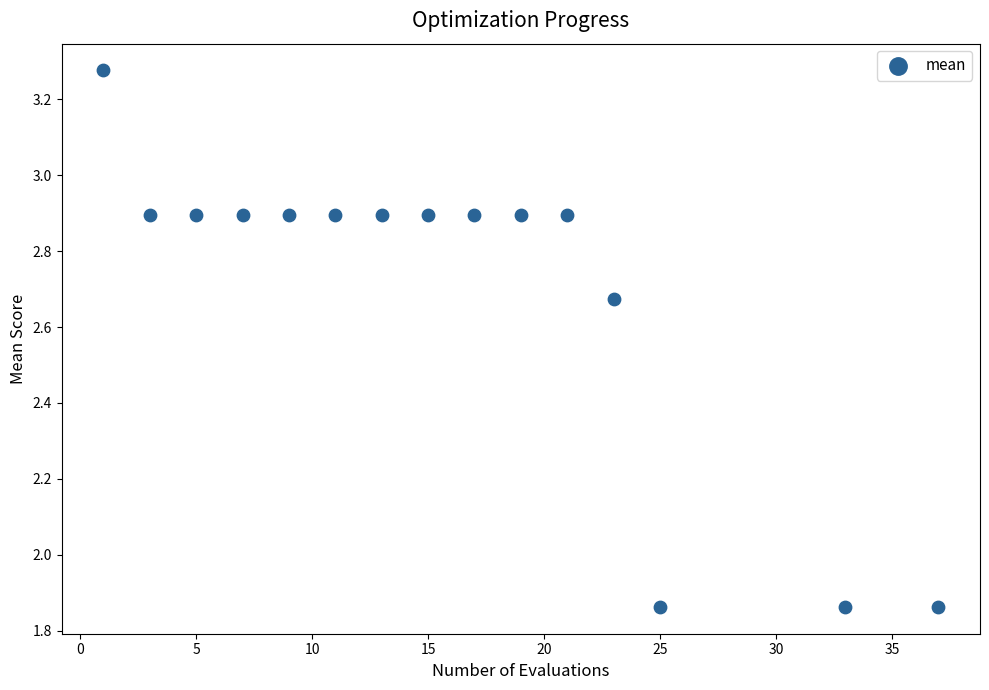

What is the range of Y values (max minus min)?

1.4